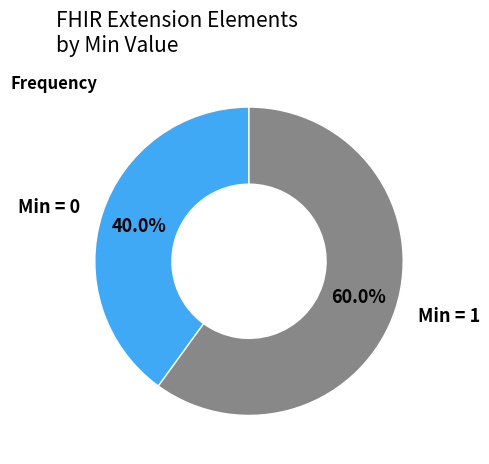

Is Min = 0 the majority of the pie?

No